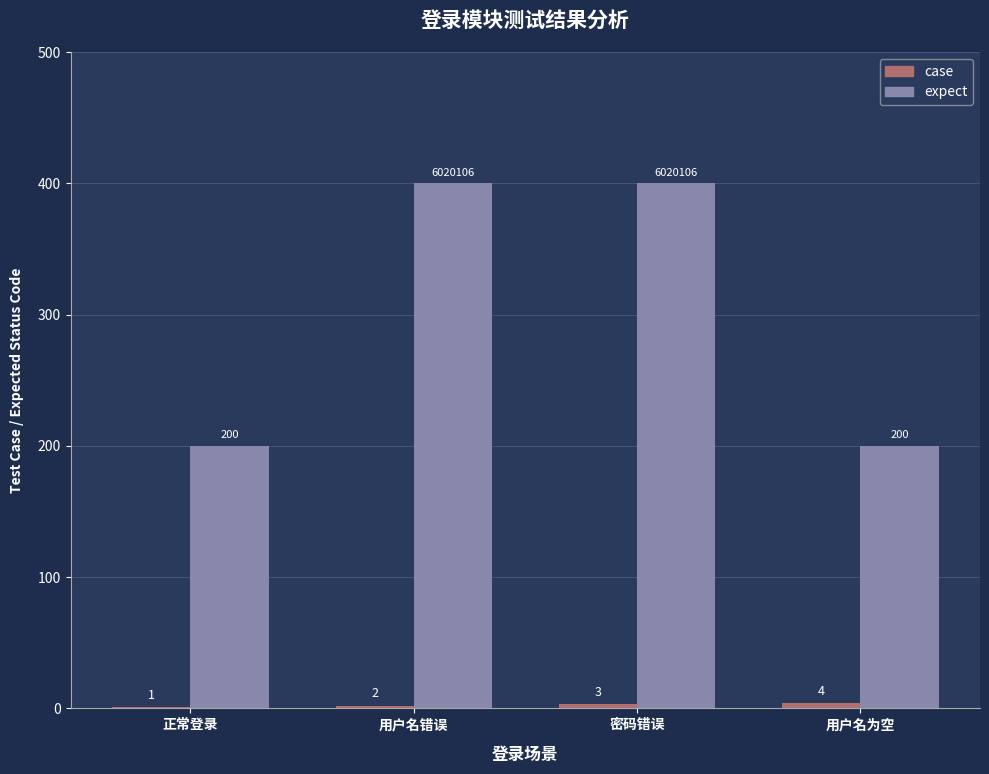

Are the bars grouped side by side (vs. stacked)?

Yes